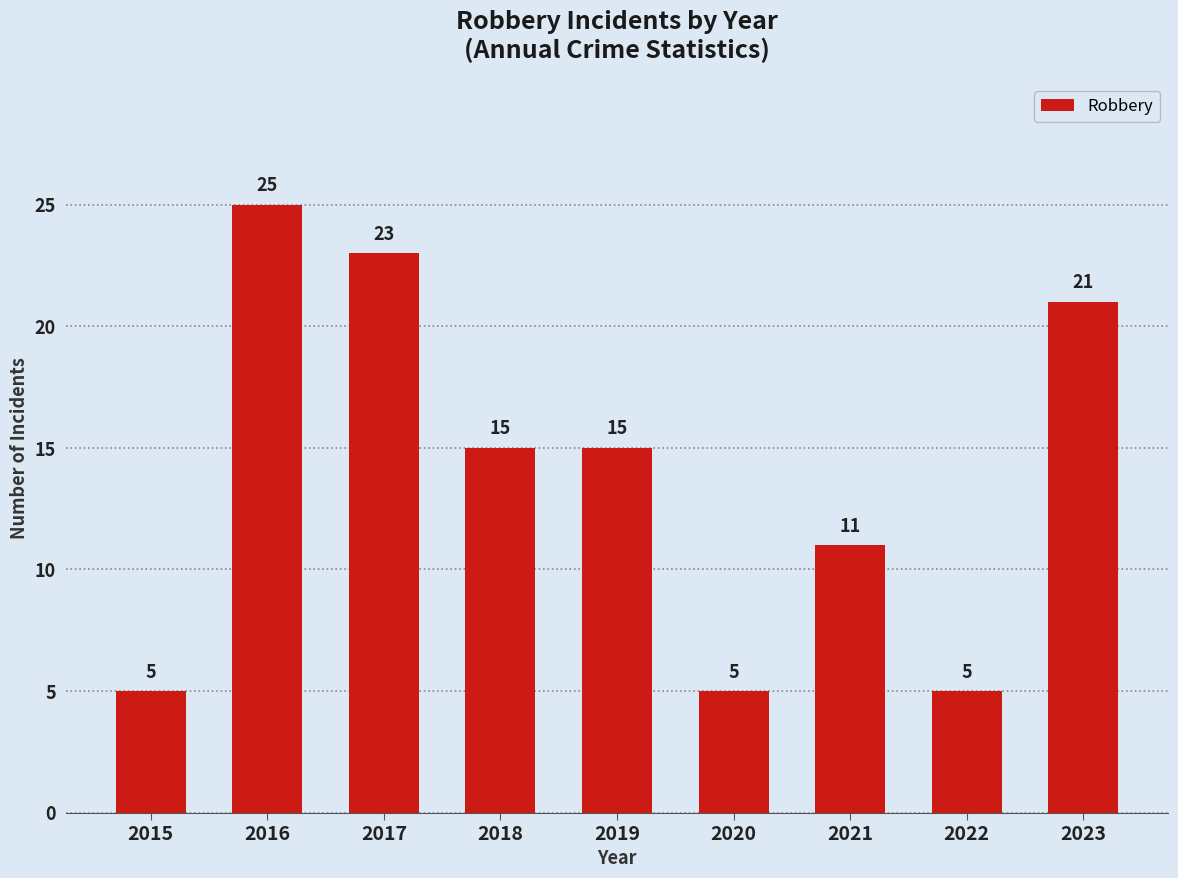

Read the value at 2020.

5